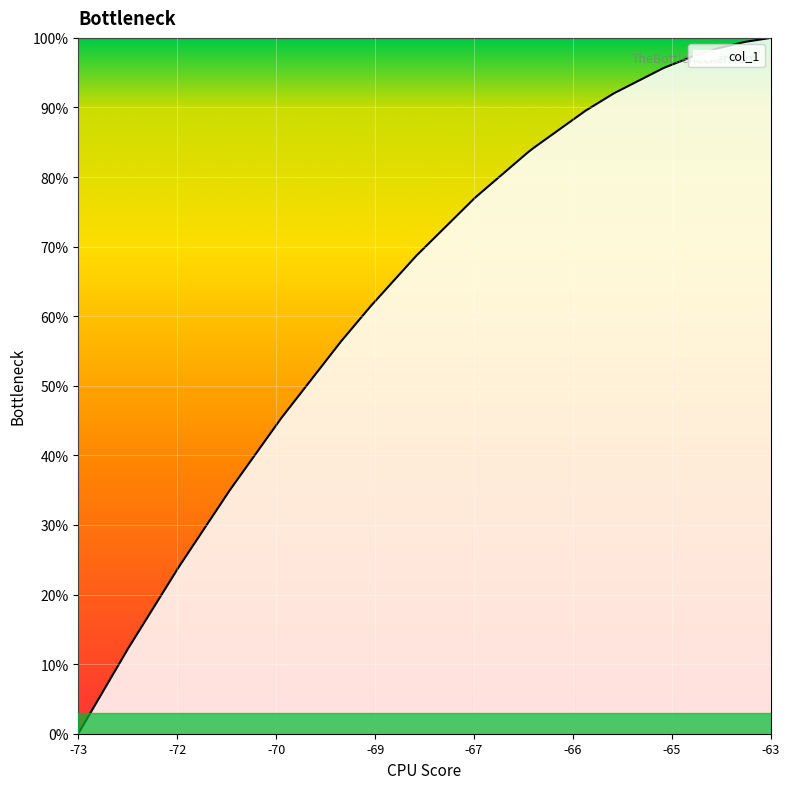

How many series are shown in this chart?

1